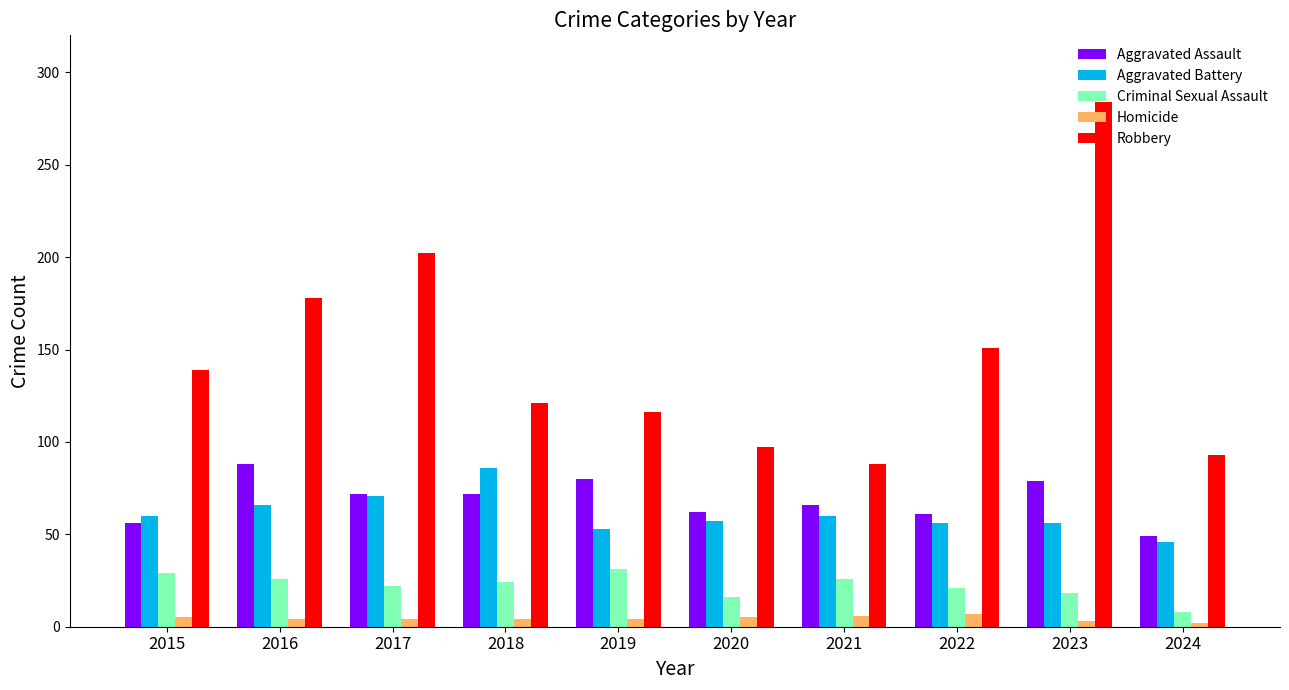

Count the number of categories in the chart.

10